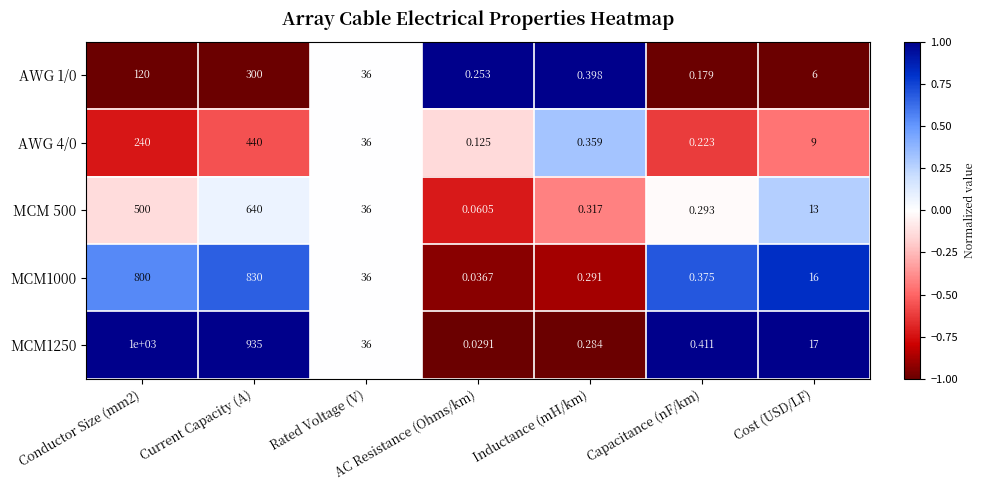

At which category is the sum across all series the highest?

Current Capacity (A)